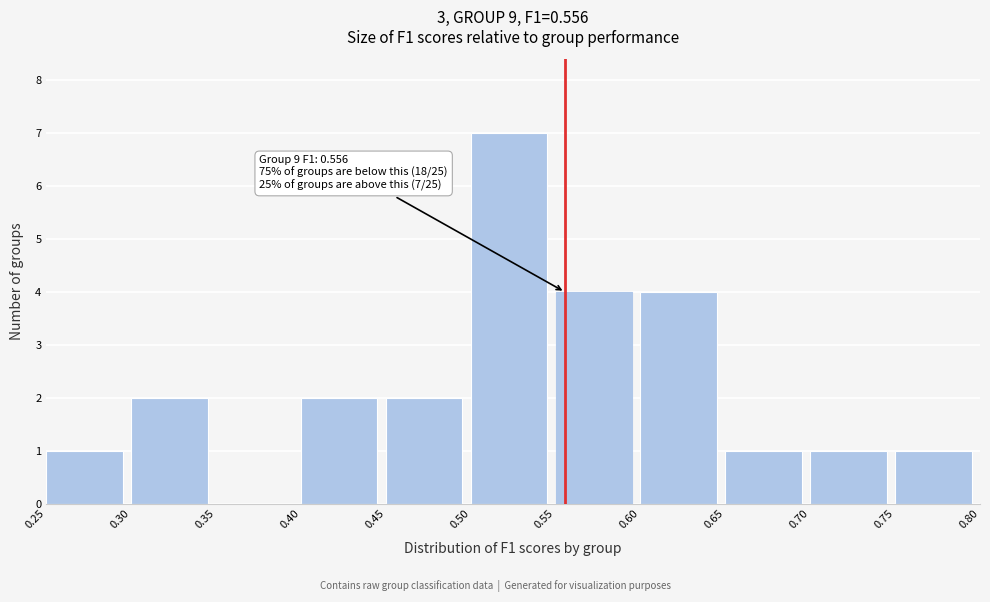

Over which range of the x-axis is the bar tallest?

0.50 to 0.55